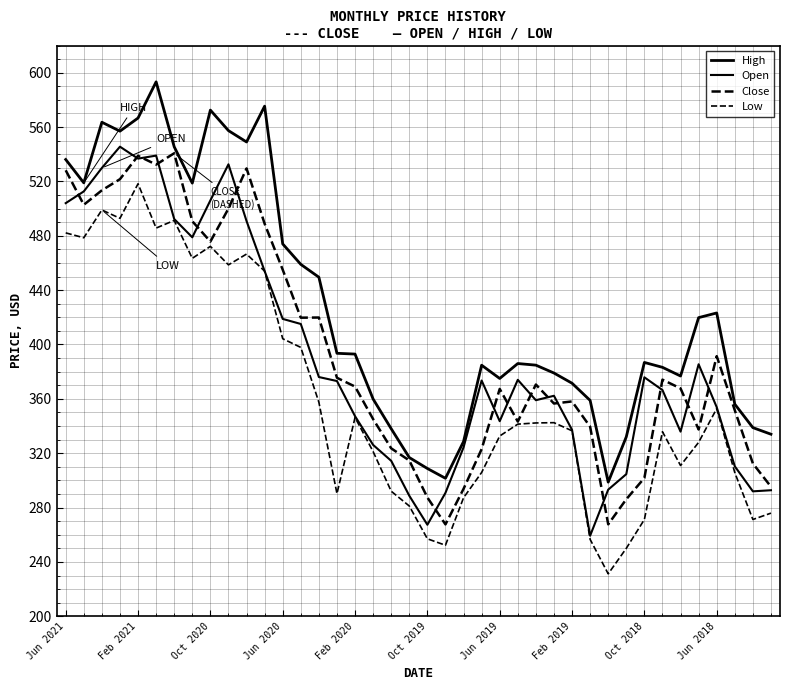

Where does the Open series first go above 373?

Jun 2021